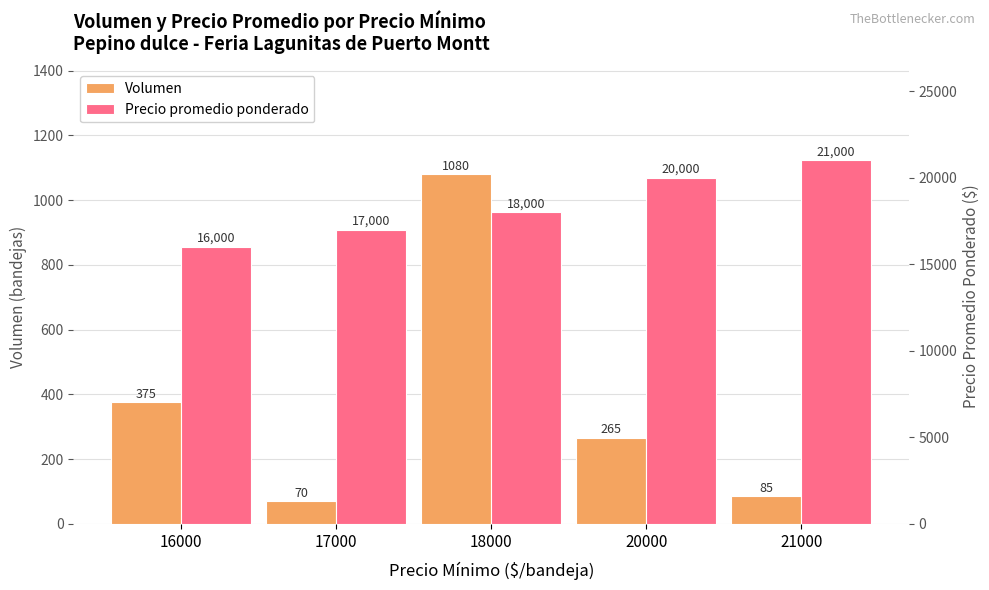

At which category does the chart reach its minimum across all series?

17000